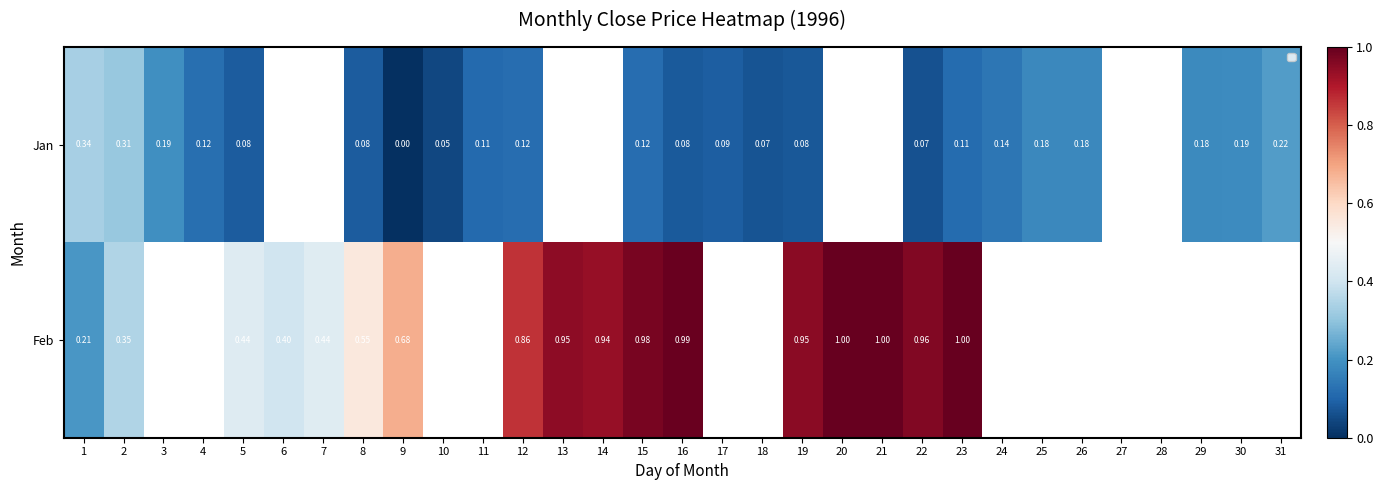

How many values in the Feb series exceed 0?

17